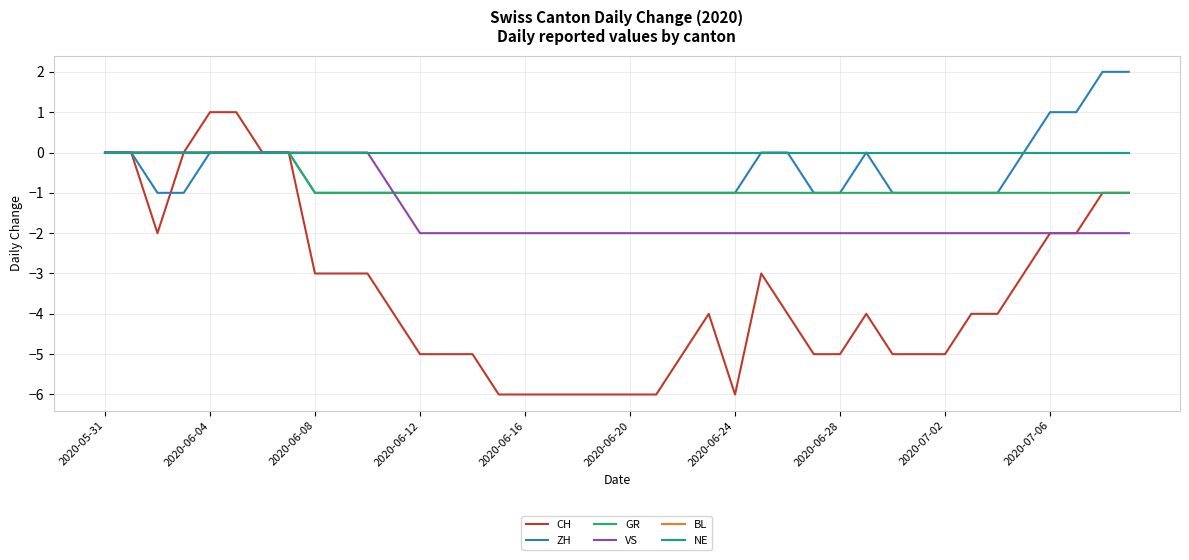

Does the chart have visible grid lines?

Yes